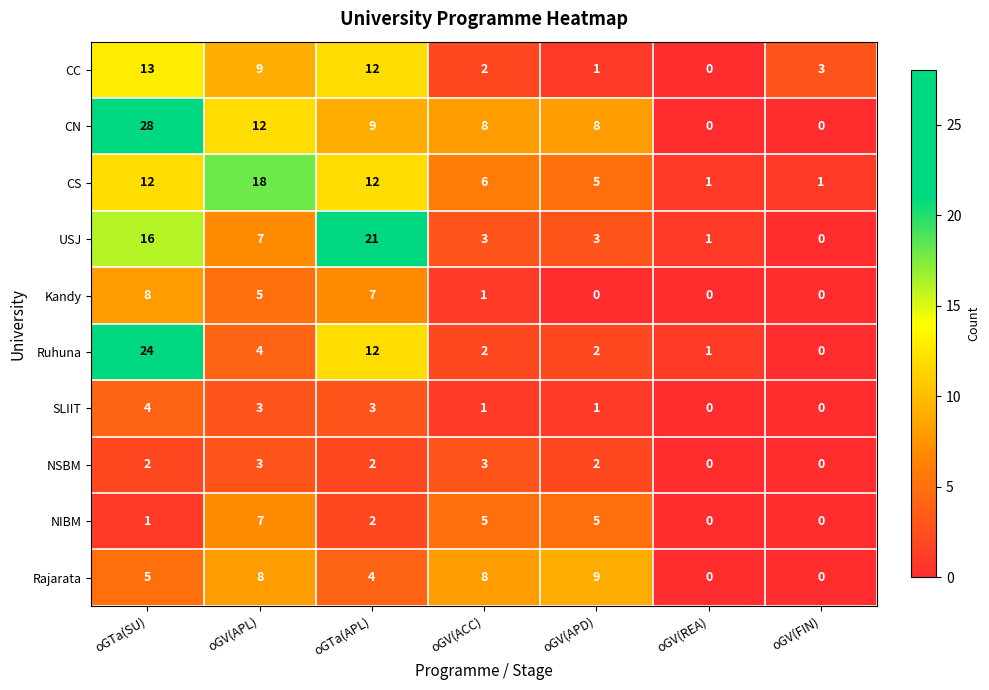

Rank the series by their maximum value, from lowest to highest.

NSBM, SLIIT, NIBM, Kandy, Rajarata, CC, CS, USJ, Ruhuna, CN